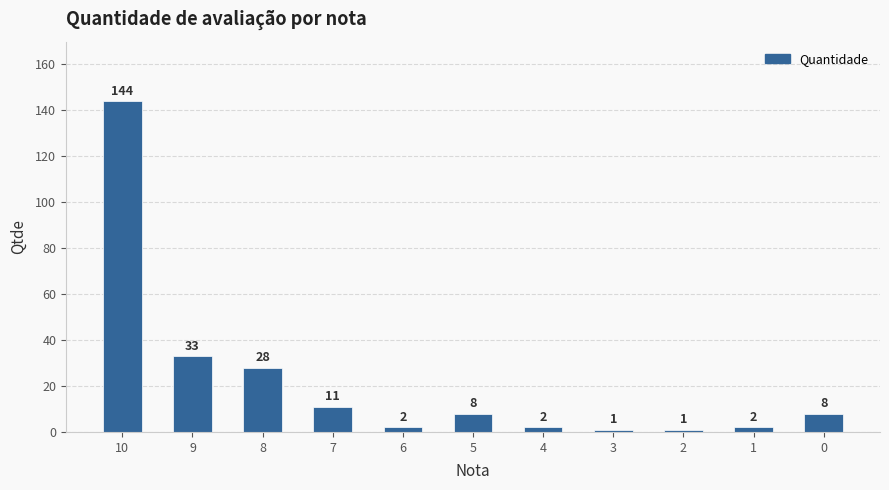

What is the smallest value displayed?

1